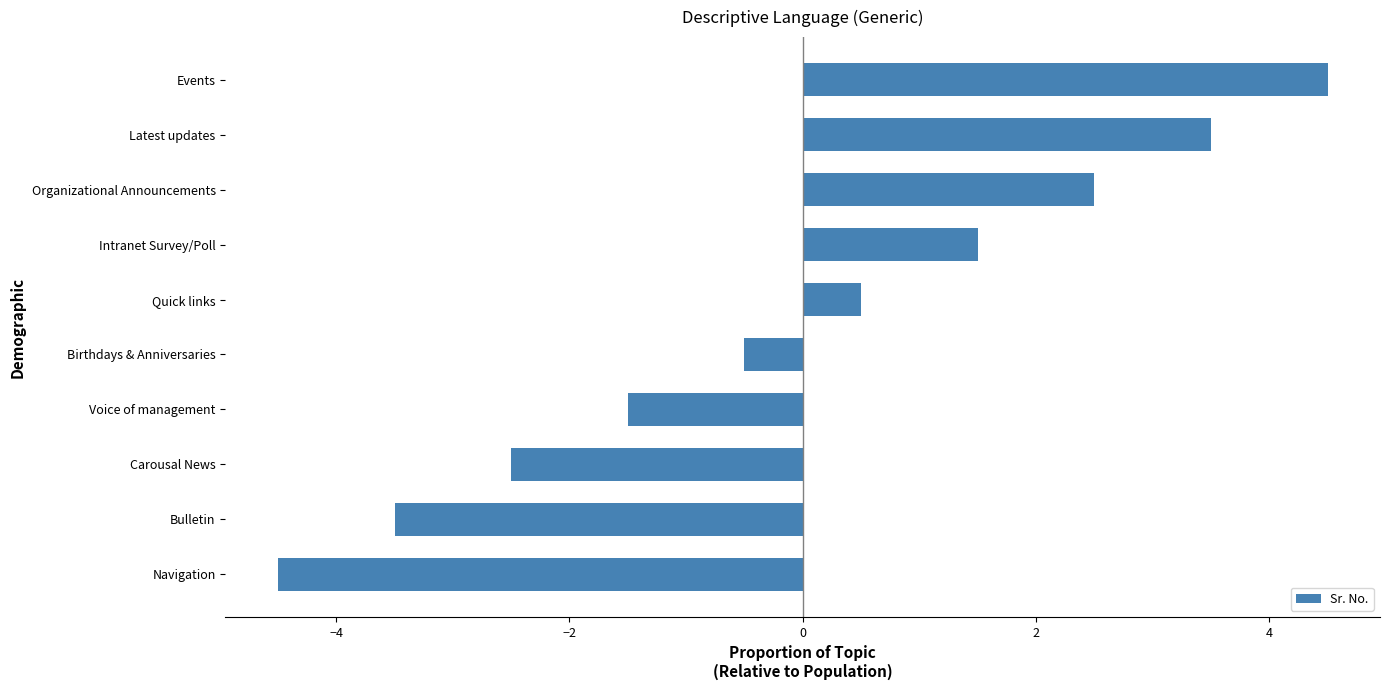

How many bars are there in total?

10